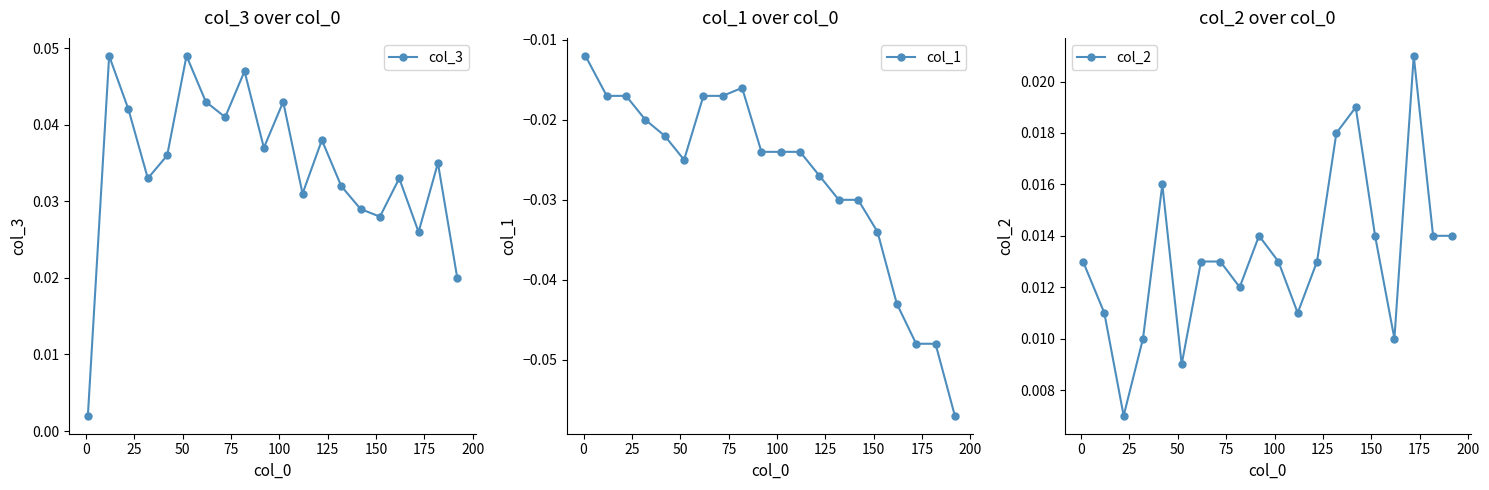

True or false: col_3 has more than 1 points higher than both neighbors.

True